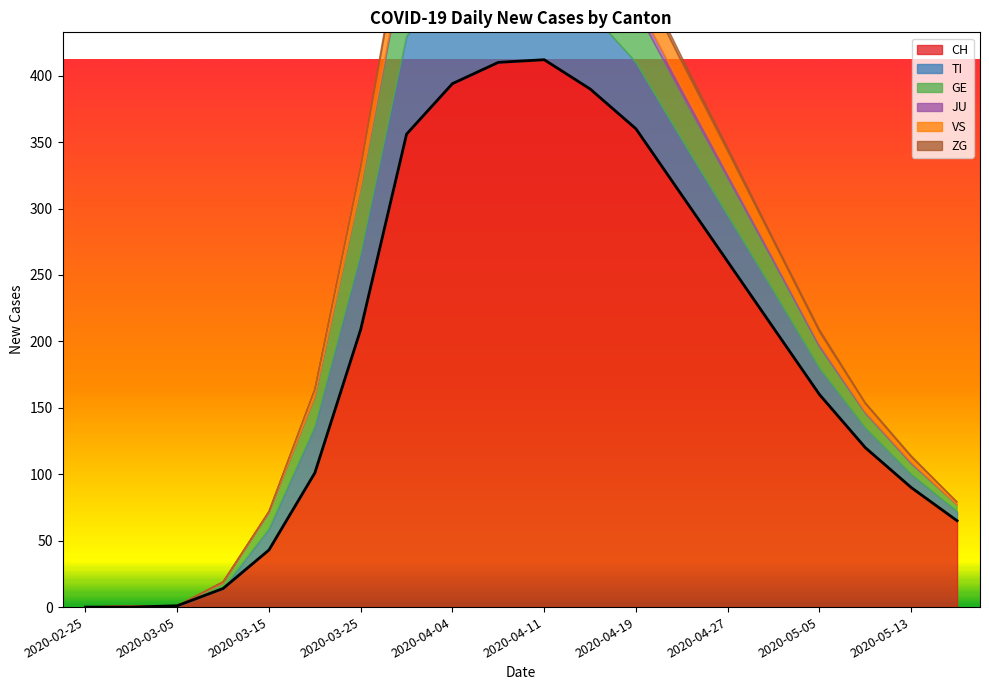

Reading right to left, extract all data points from this chart.

CH: 65	90	120	160	210	260	310	360	390	412	410	394	356	209	101	43	14	1	0	0
TI: 7	10	15	20	28	35	42	50	58	65	70	72	74	57	35	16	0	0	0	0
GE: 5	8	11	16	22	28	34	40	46	52	58	61	64	50	22	12	4	0	0	0
JU: 0	1	1	2	3	4	5	6	7	8	8	7	5	0	0	0	0	0	0	0
VS: 2	4	6	9	12	16	19	23	26	29	30	28	24	15	6	1	1	0	1	0
ZG: 0	1	1	2	2	3	4	5	6	7	7	7	6	1	0	0	0	0	0	0